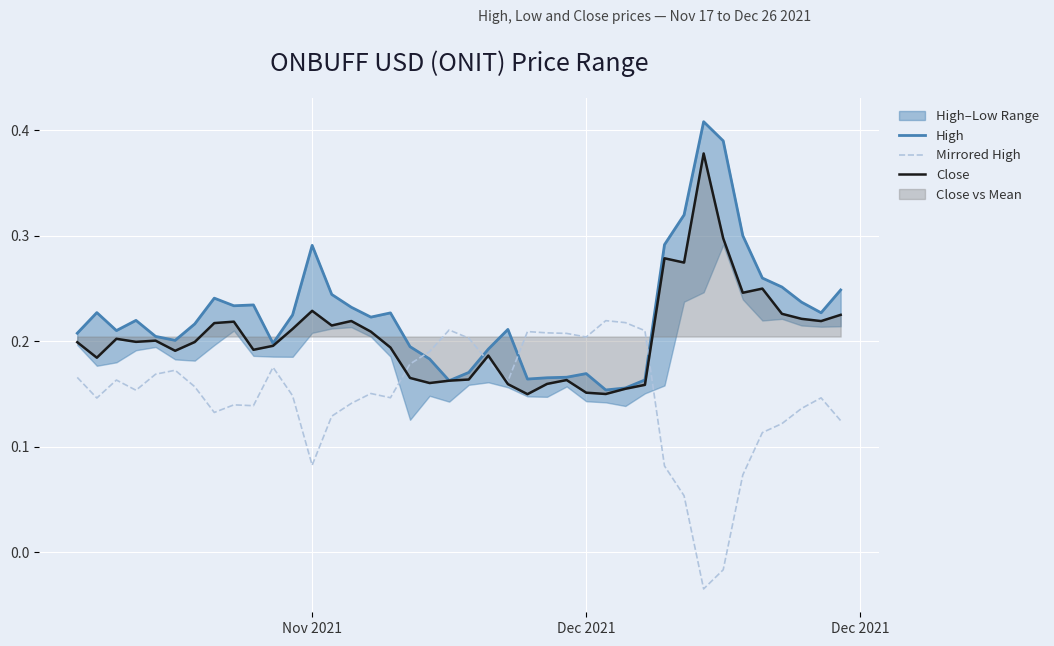

How many lines are shown in the chart?

3